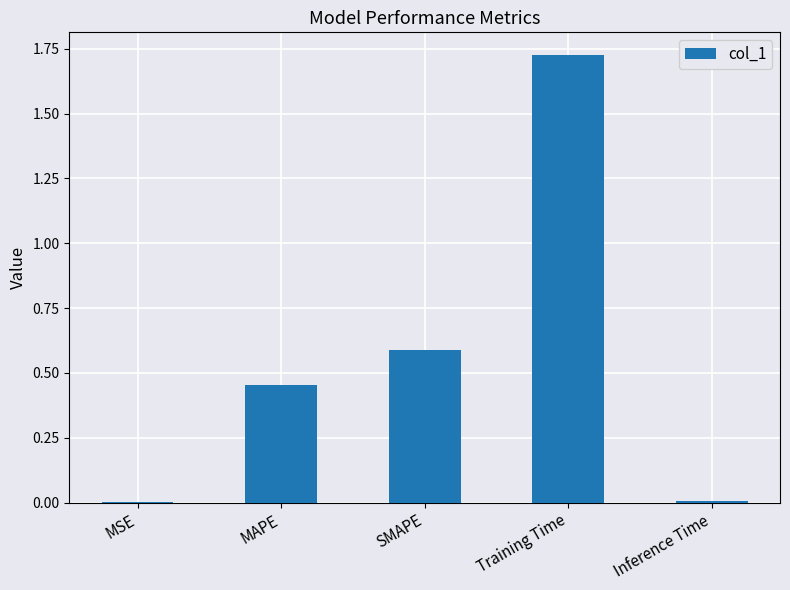

What is the change in value from SMAPE to Training Time?

+1.1